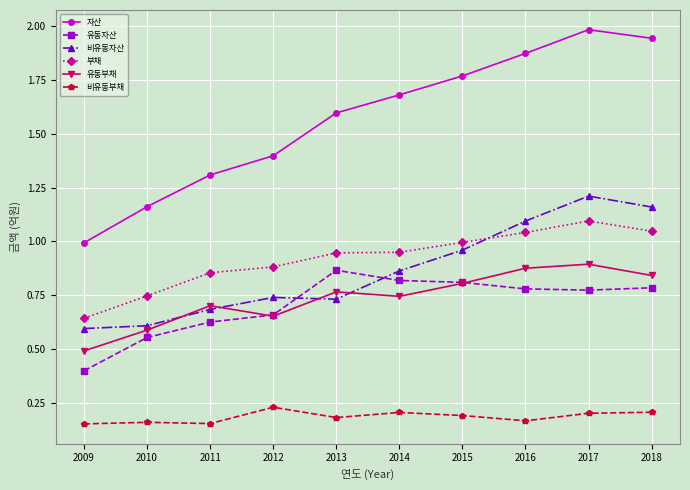

The 유동부채 series shows 0.3 at 2010. True or false?

False